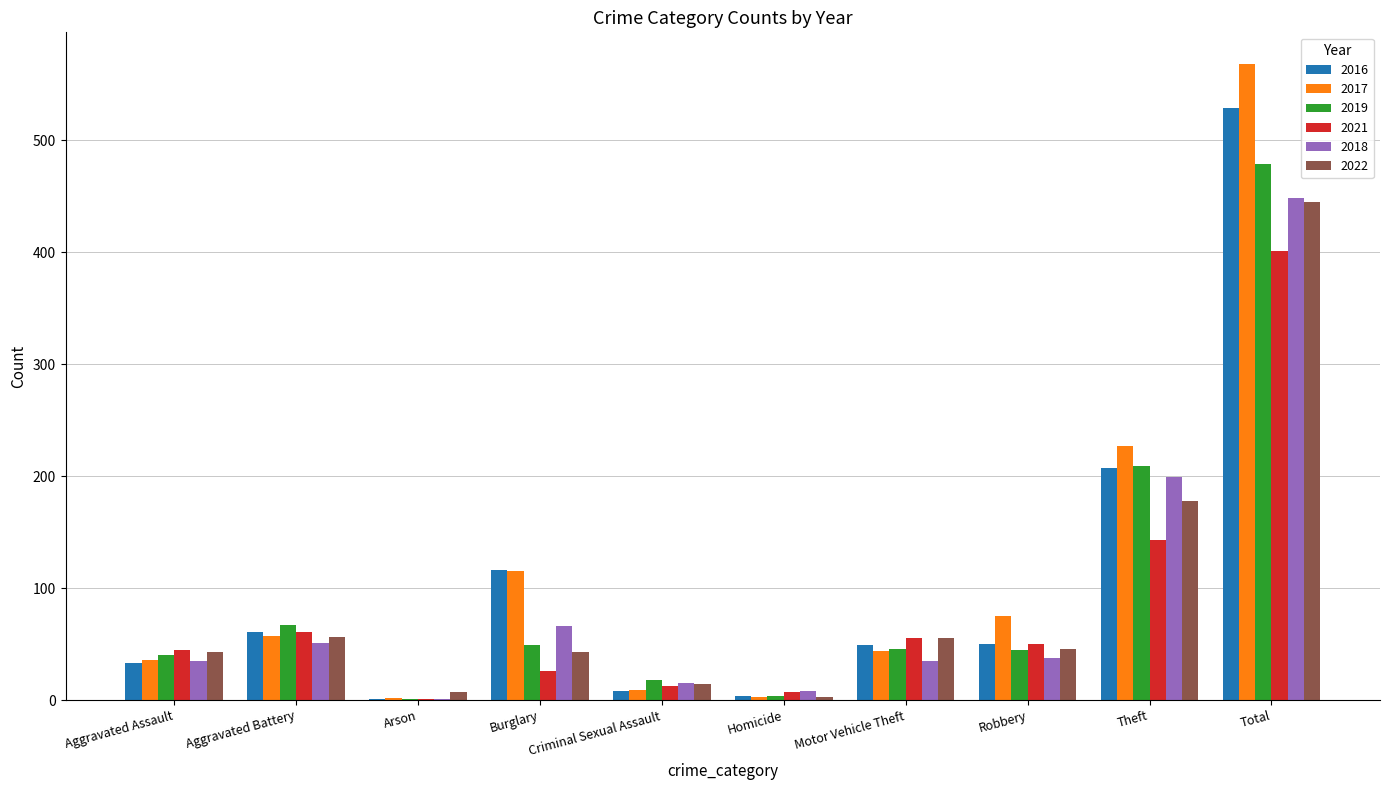

What is the maximum value shown in the chart?

568